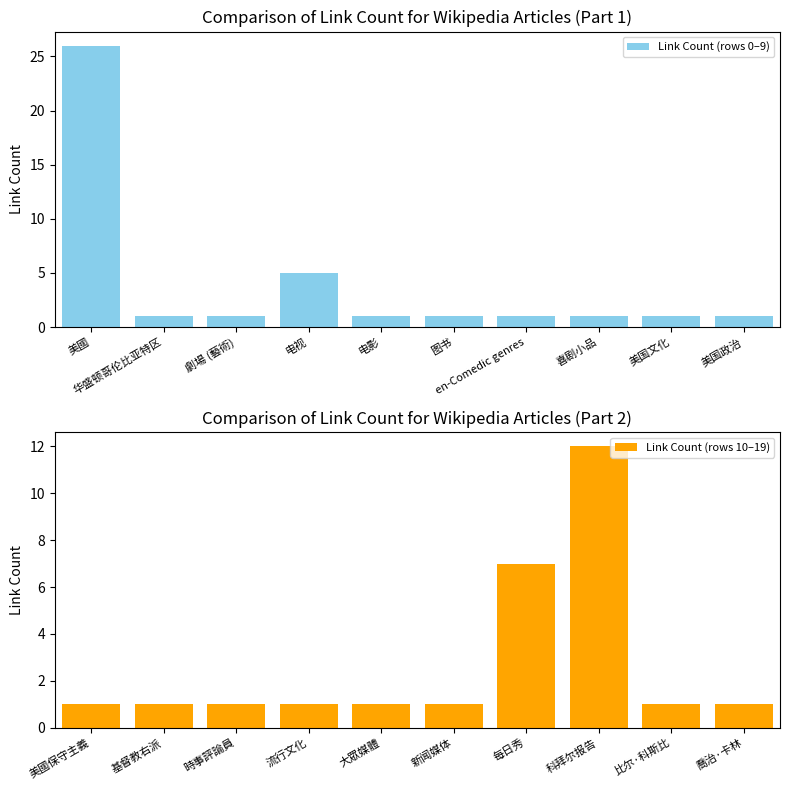

True or false: Link Count (rows 10–19) has a value of 7 at 每日秀.

True